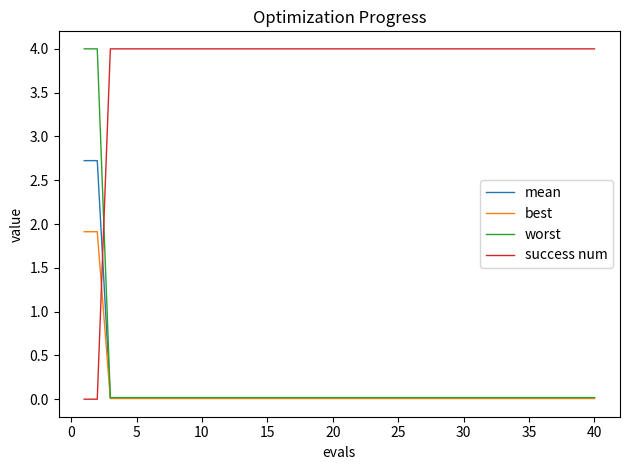

Which series has the largest total across all categories?

success num